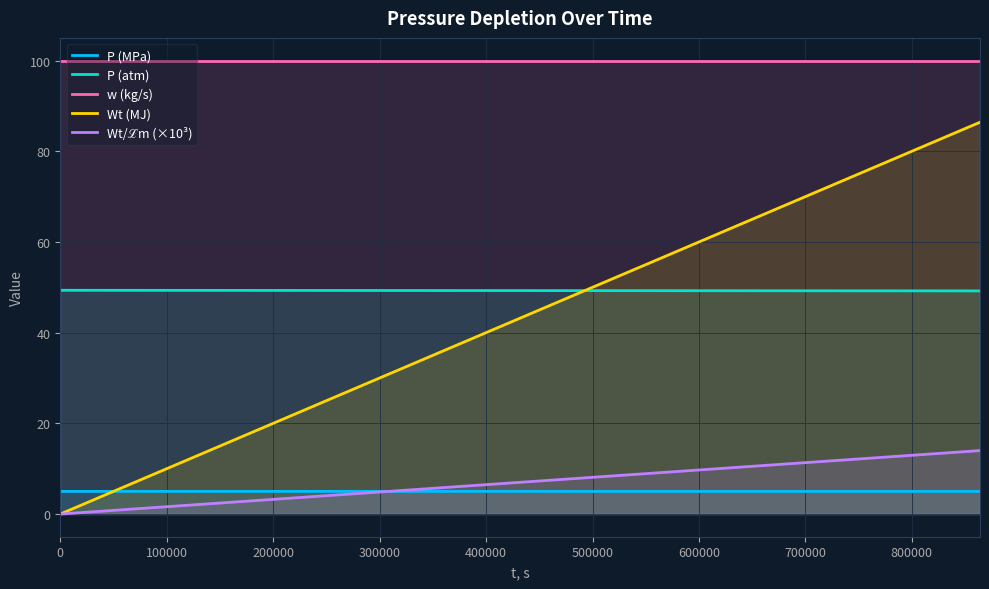

Which series has the largest range (max minus min)?

Wt (MJ)